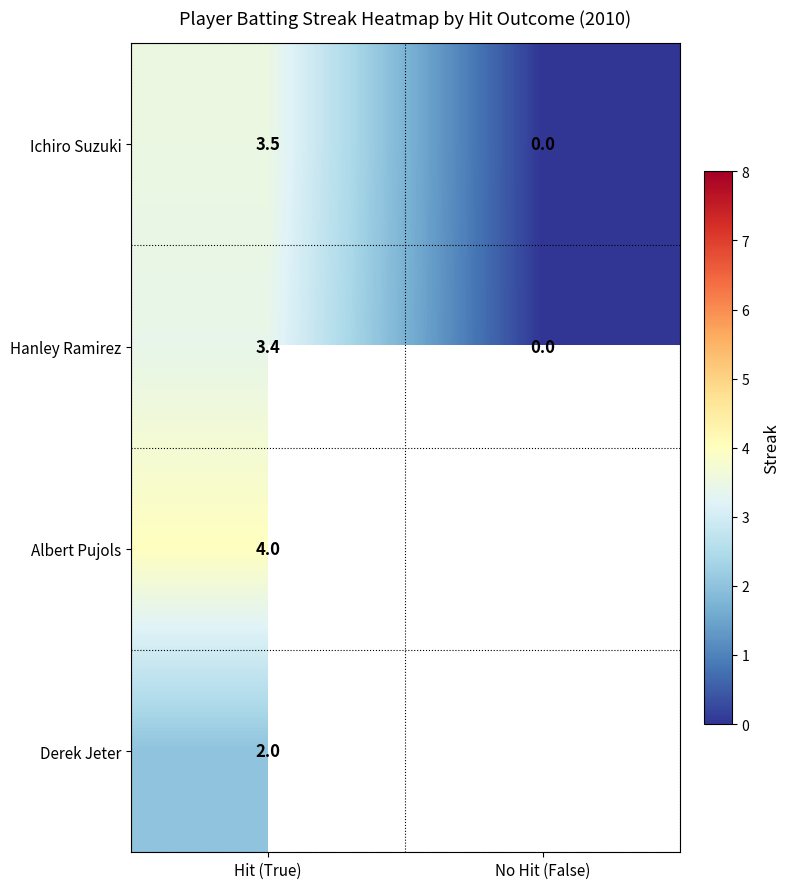

True or false: Hanley Ramirez has a value of 3.4 at Hit (True).

True